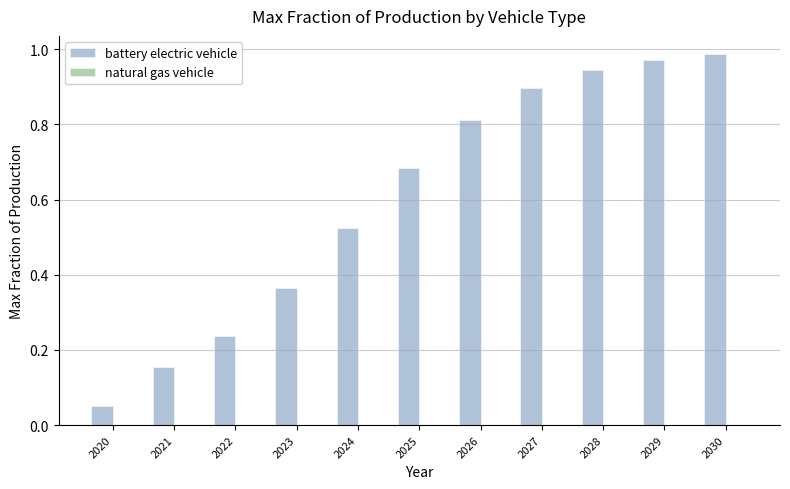

Which series has the largest total across all categories?

battery electric vehicle